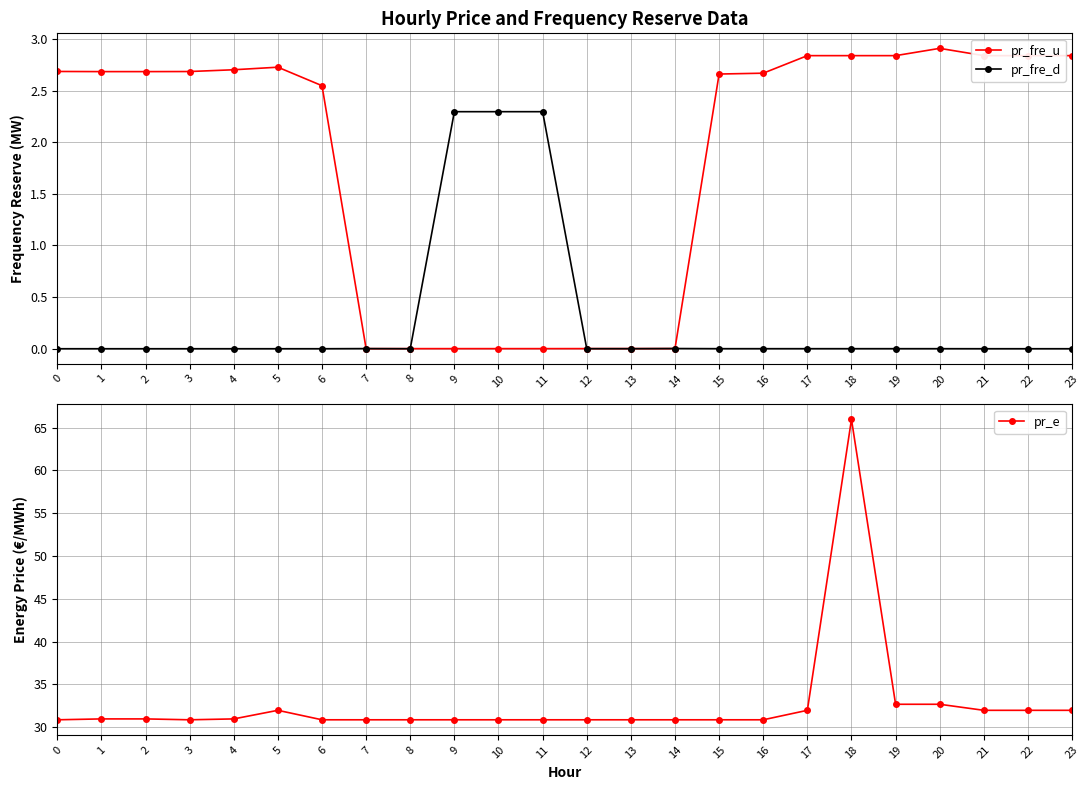

Where is the first local maximum for pr_e?

5